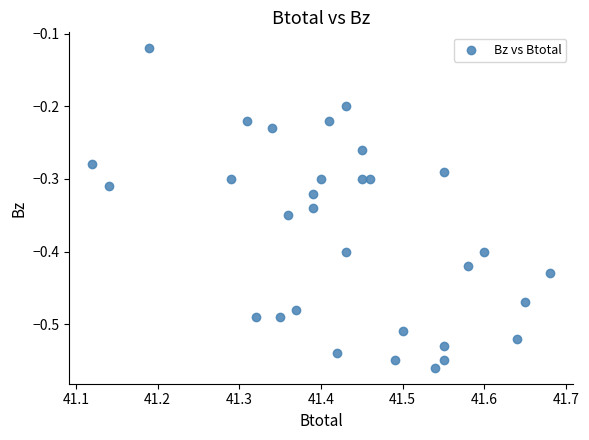

What is the range of Y values (max minus min)?

0.4